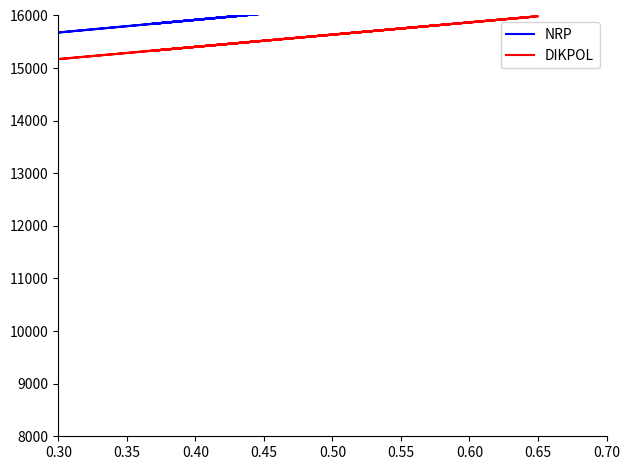

Is it true that NRP equals 15841.9 at 0.45?

True